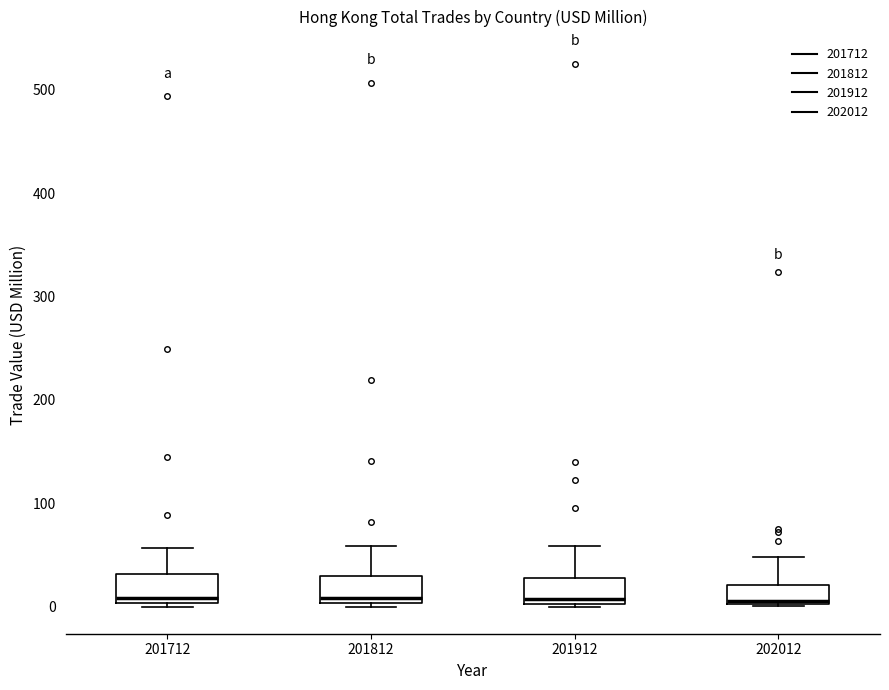

Reading left to right, read every box against the y-axis: the position of its median line, the range the box covers, and the ends of its whiskers. The values are not printed on the chart, so give them approximately, as read against the axis.

201712: median 10, box 0 to 30, whiskers 0 (just below the box's lower edge) to 60
201812: median 10, box 0 to 30, whiskers 0 (just below the box's lower edge) to 60
201912: median 10, box 0 to 30, whiskers 0 to 60
202012: median 10, box 0 to 20, whiskers 0 to 50